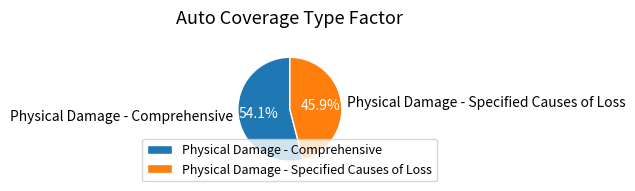

Is there a majority slice in this chart?

Yes